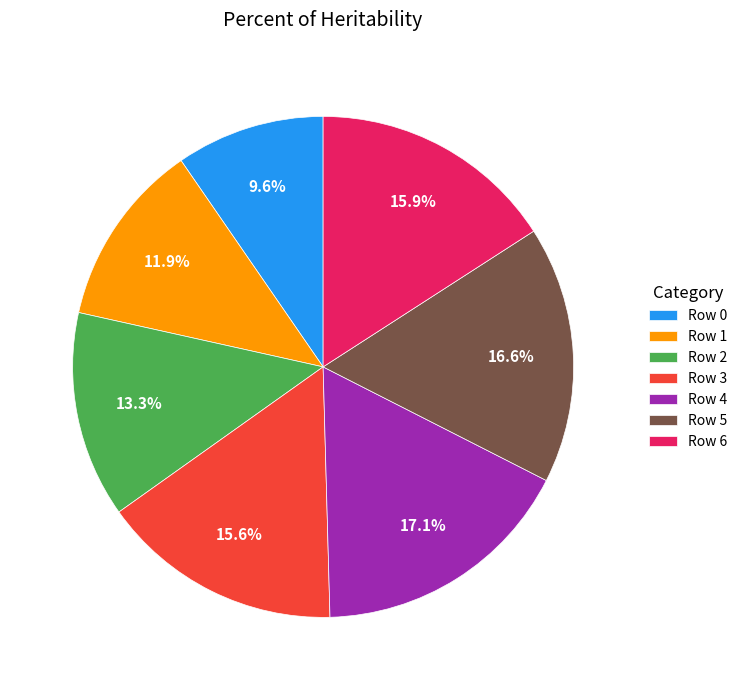

Approximately how many times larger is the value at Row 2 compared to Row 0?

1.4